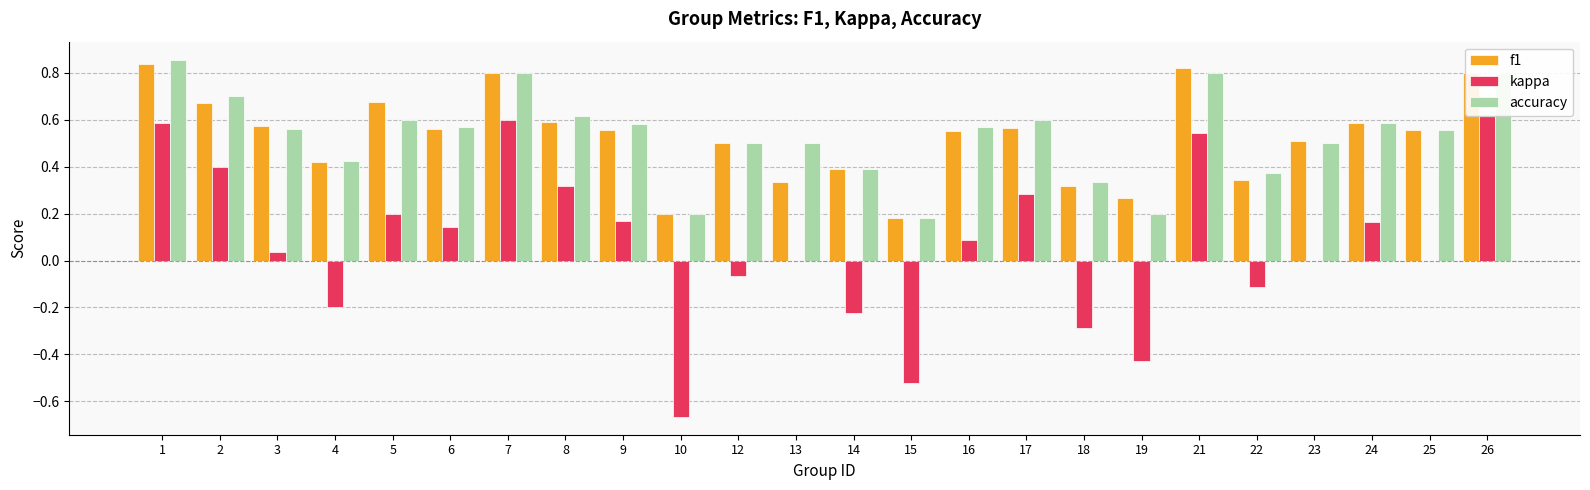

Is the value of kappa at 15 greater than the value of f1 at 13?

No